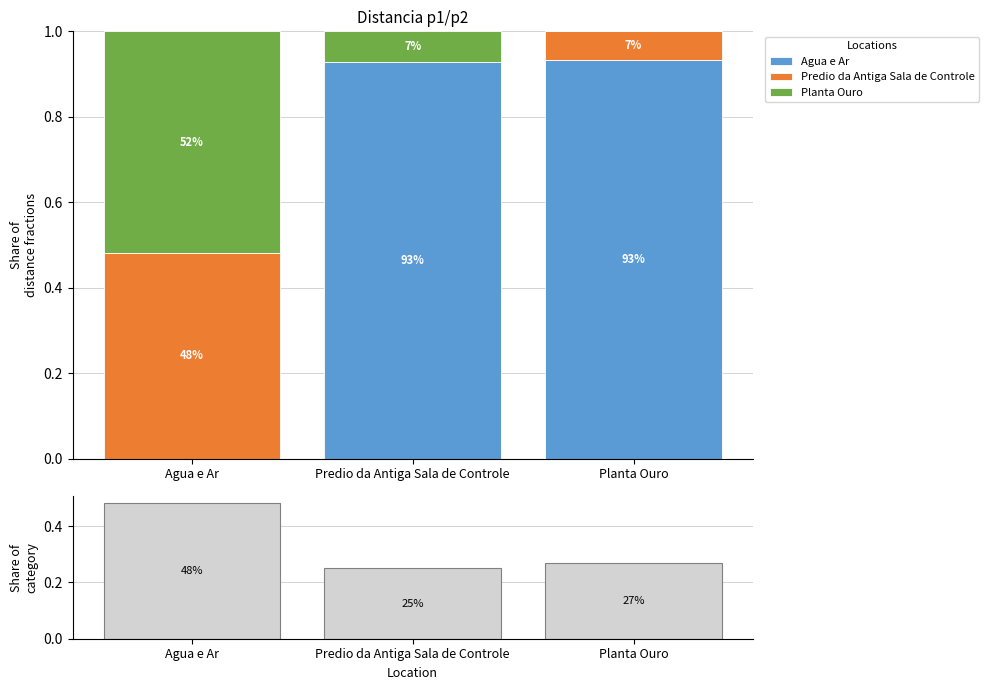

Which series changed the most between Agua e Ar and Predio da Antiga Sala de Controle?

Agua e Ar